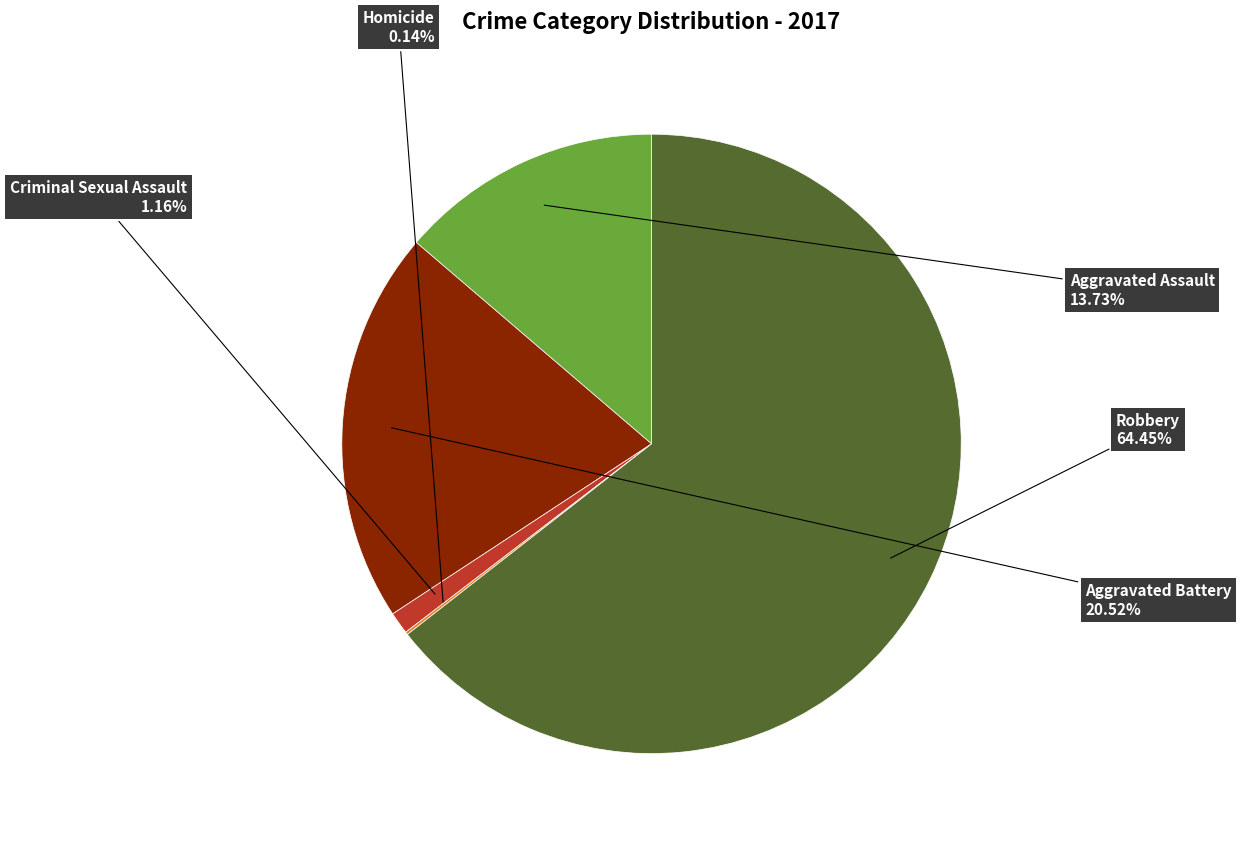

Is Robbery the majority of the pie?

Yes